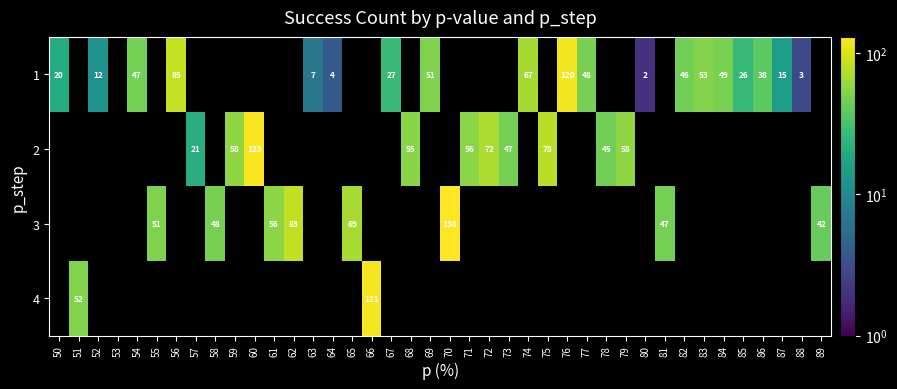

True or false: 4 has a value of 79 at 66.

False